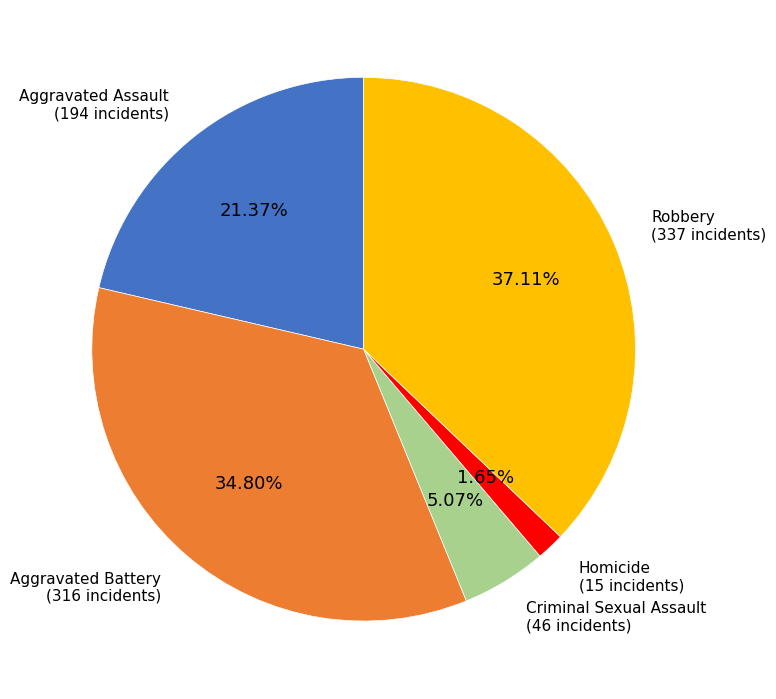

Is there any slice that represents more than half of the pie?

No